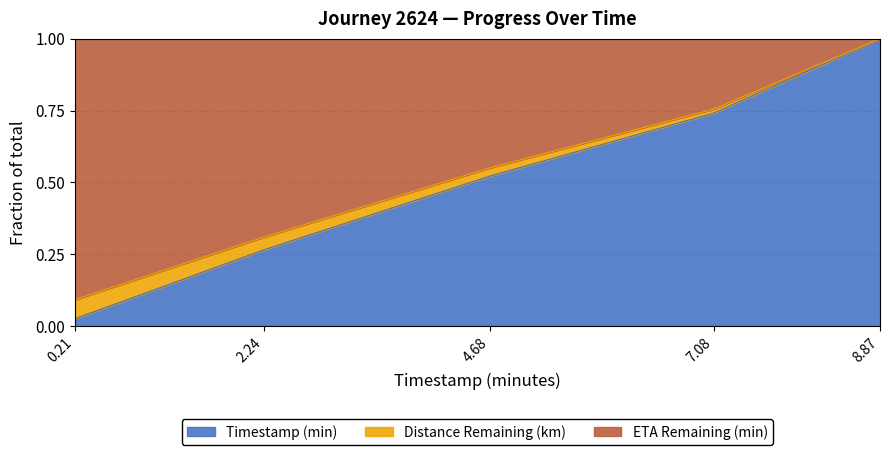

How many lines are shown in the chart?

3